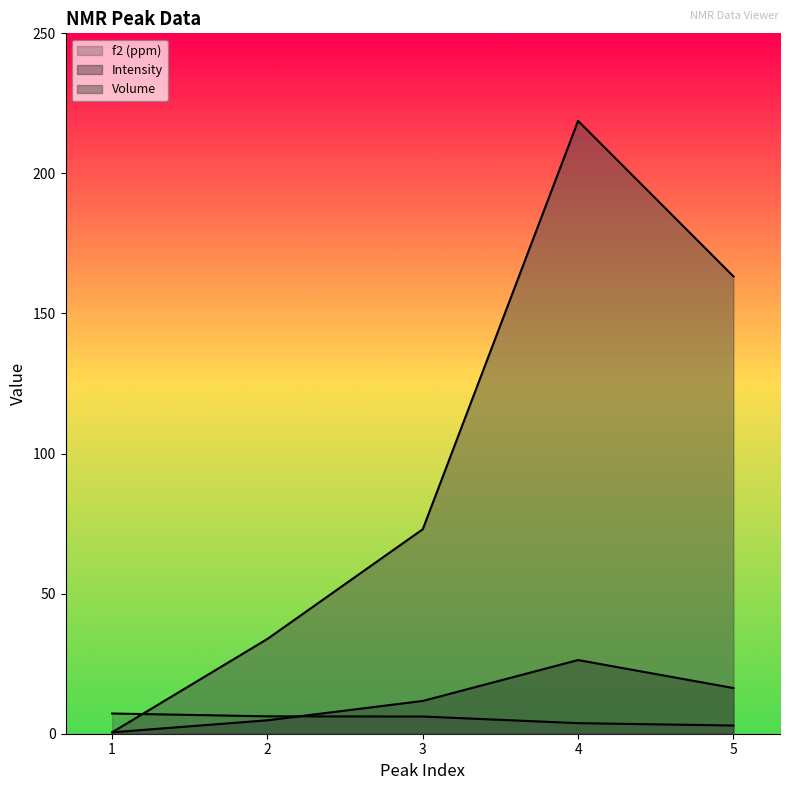

Reading right to left, list all the values displayed in this chart.

f2 (ppm): 5=2.9	4=3.8	3=6.1	2=6.2	1=7.2
Intensity: 5=16.3	4=26.3	3=11.7	2=4.8	1=0.5
Volume: 5=163.2	4=218.8	3=73.0	2=33.8	1=0.5